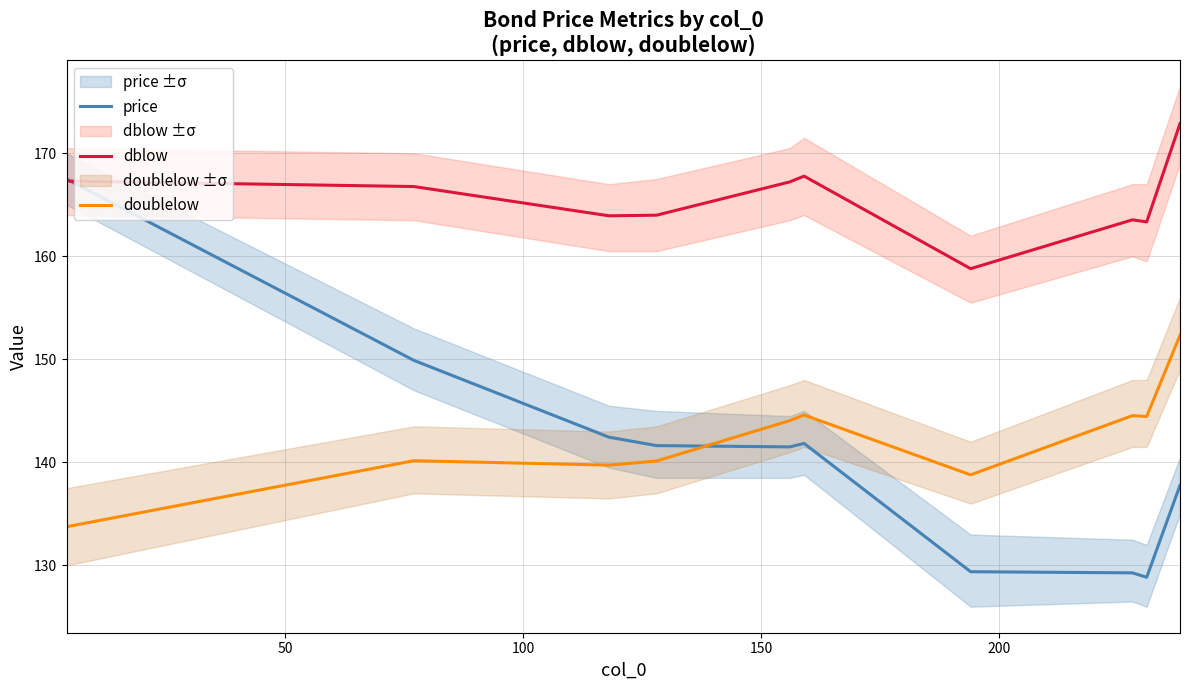

What is the minimum value for price?

128.9